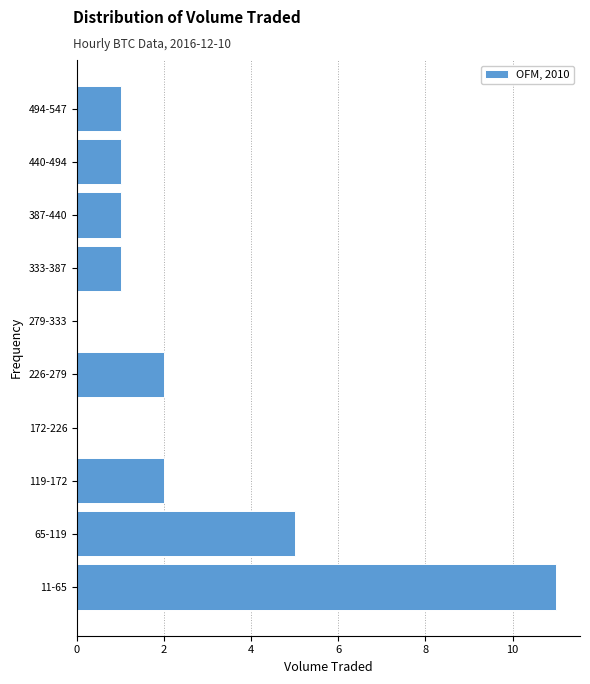

Reading top to bottom, extract all data points from this chart.

494-547=1	440-494=1	387-440=1	333-387=1	279-333=0	226-279=2	172-226=0	119-172=2	65-119=5	11-65=11